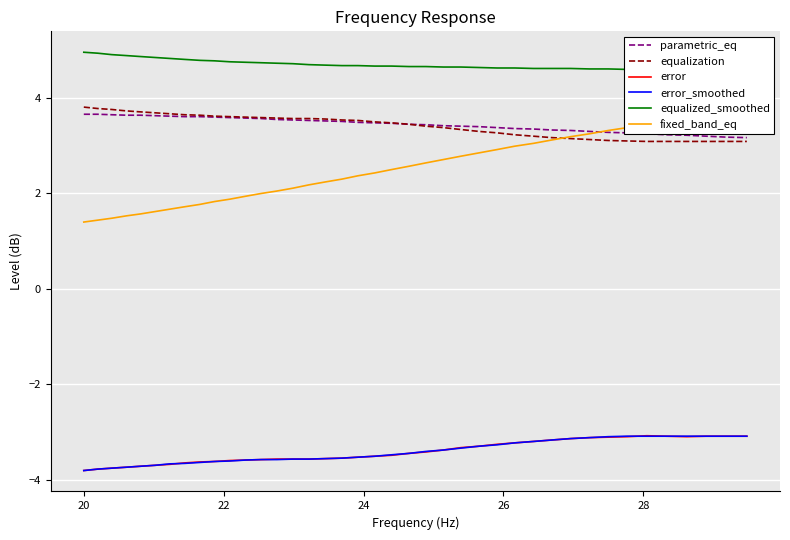

True or false: error_smoothed and parametric_eq intersect in this chart.

False